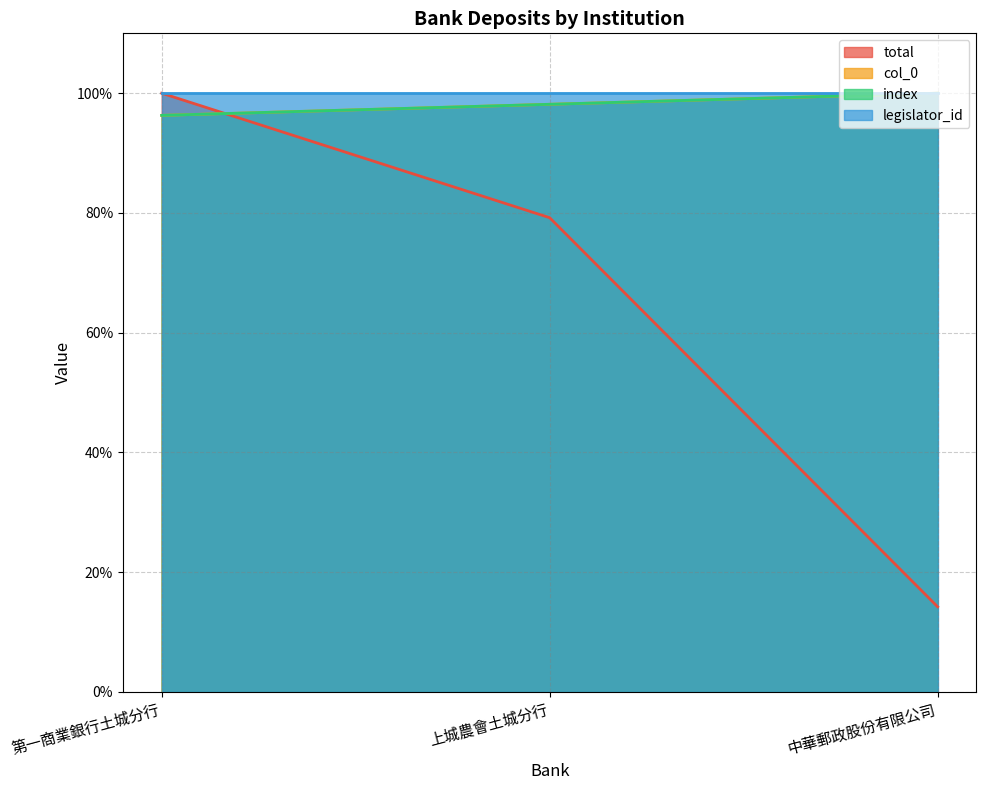

Which series has the widest spread of values?

total